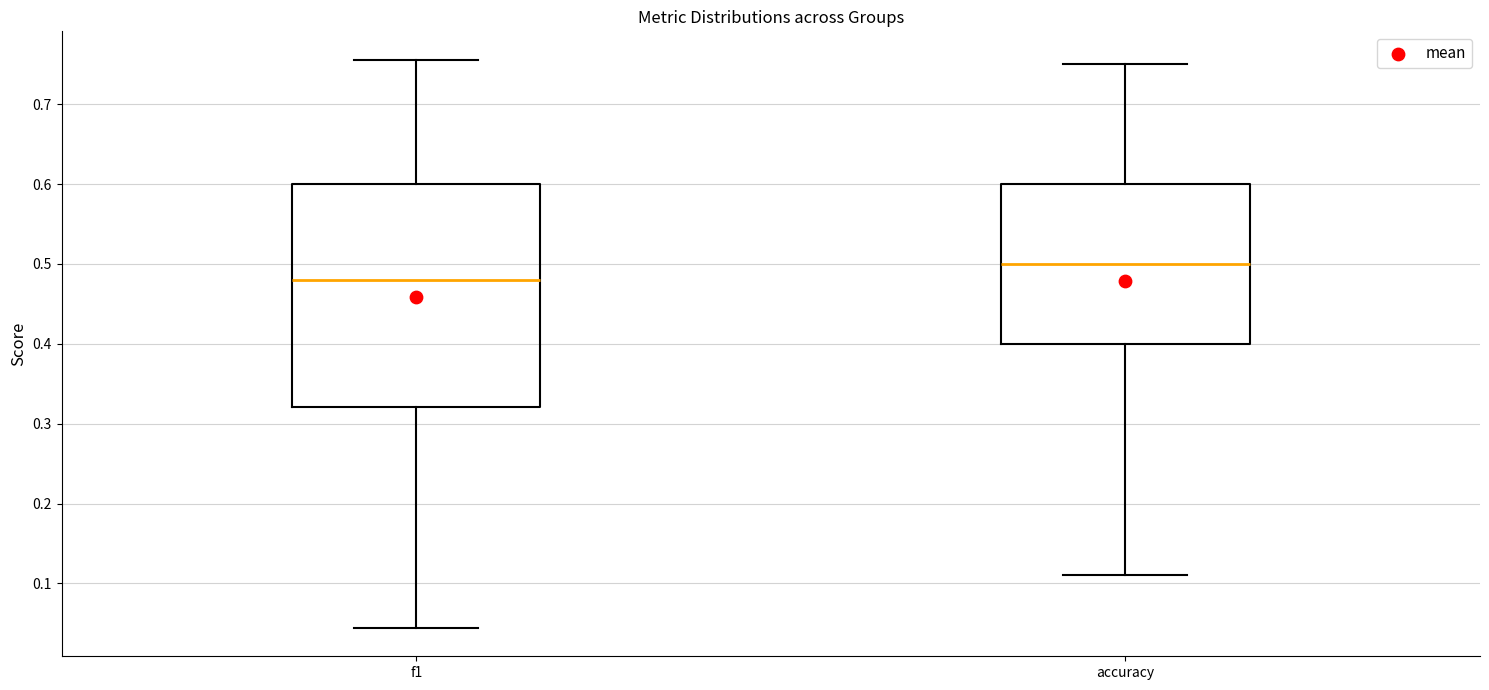

Reading left to right, transcribe this box plot: for each box, give where its median line is, the range the box spans, and where its two whiskers end, as read against the y-axis. The values are not printed on the chart, so give them approximately, as read against the axis.

f1: median 0.48, box 0.32 to 0.60, whiskers 0.04 to 0.76
accuracy: median 0.50, box 0.40 to 0.60, whiskers 0.11 to 0.75